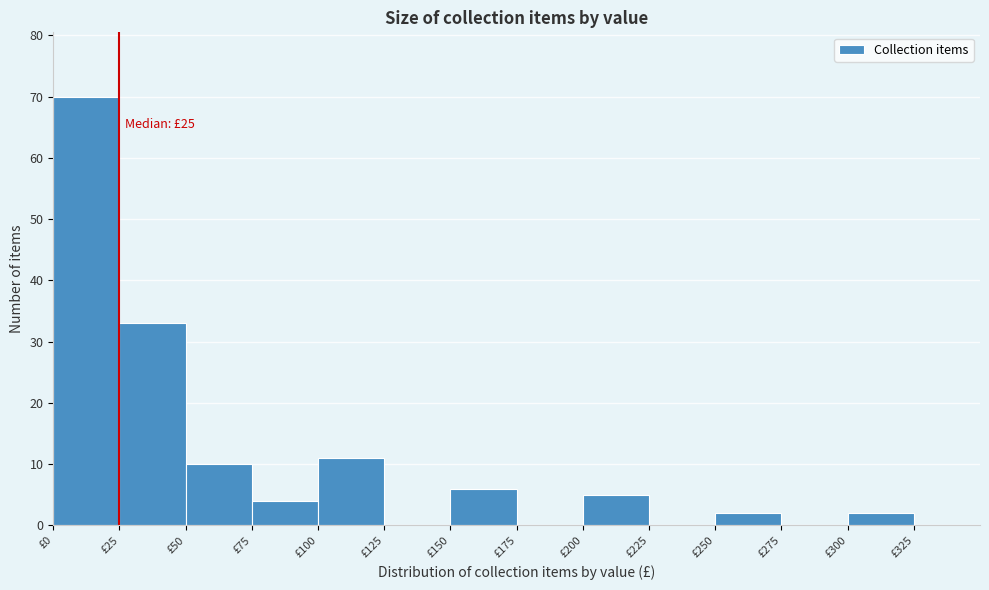

Which range on the x-axis has the tallest bar?

0 to 25